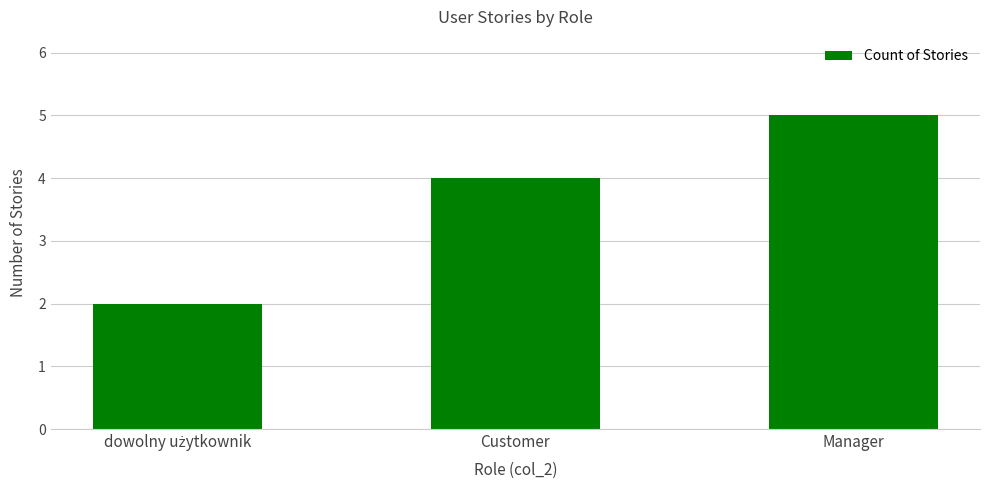

Is it true that the value at Customer is 6?

False